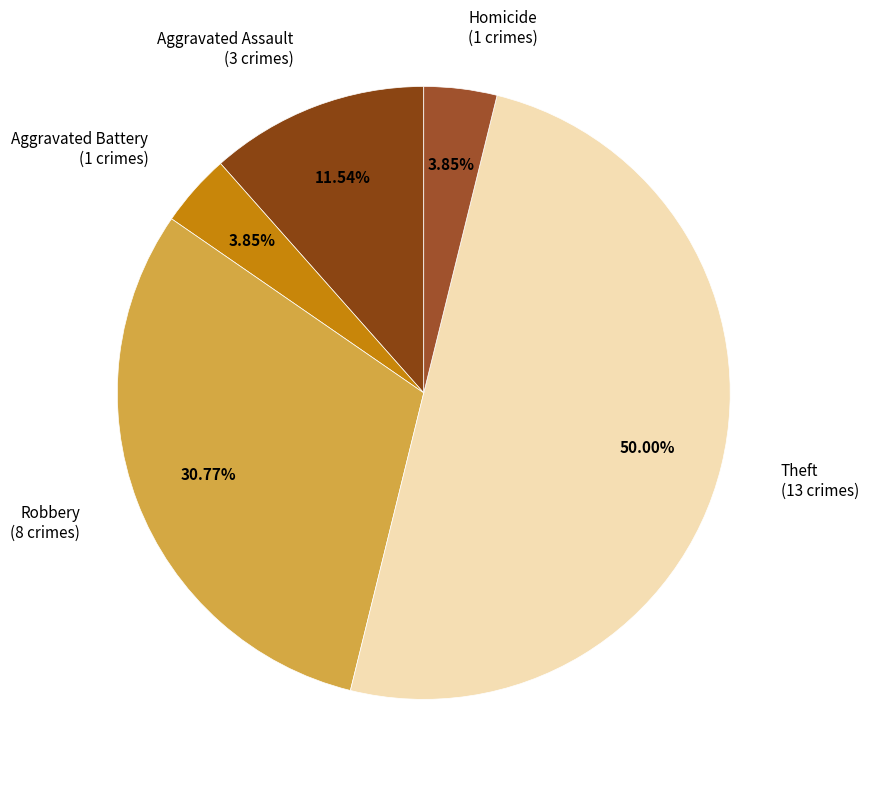

Count the number of slices in the pie.

5